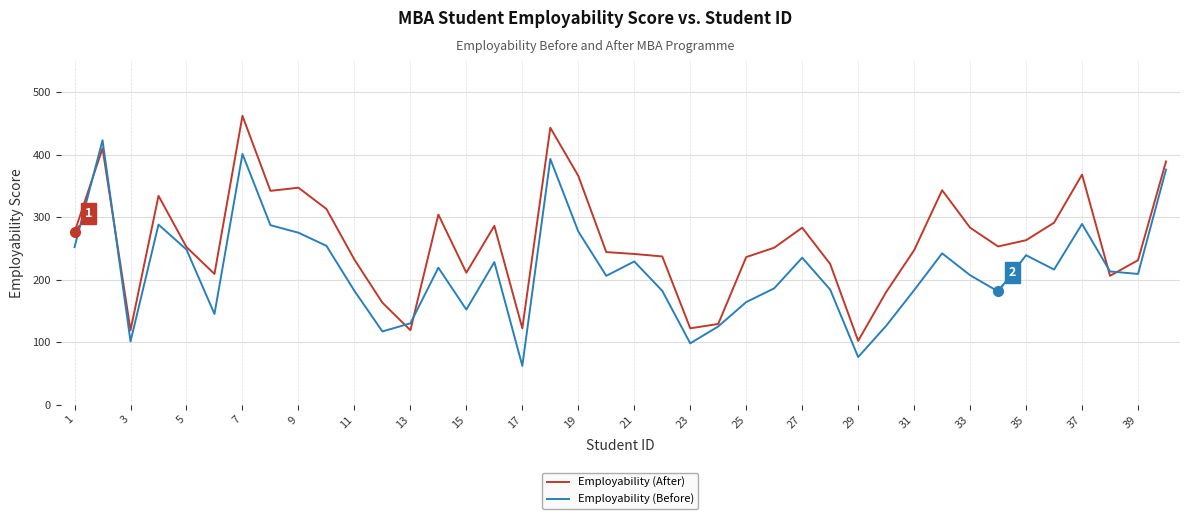

Rank the series by their maximum value, from highest to lowest.

Employability (After), Employability (Before)